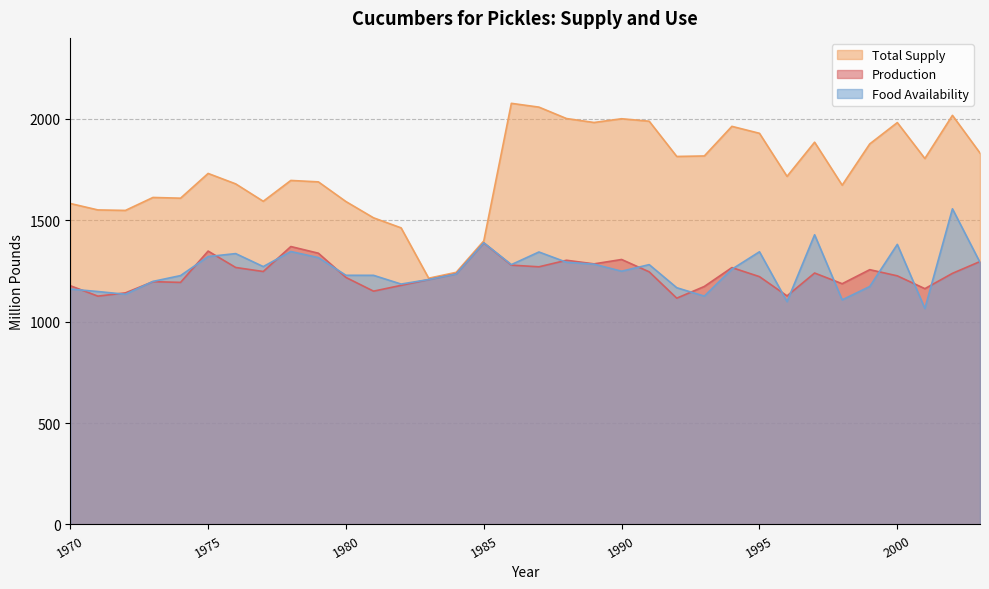

Reading left to right, transcribe all the data shown in this chart.

Production: 1177.6	1126.2	1142.3	1197.6	1194.0	1348.5	1267.6	1247.7	1370.9	1337.9	1218.3	1150.8	1179.3	1207.9	1236.5	1388.9	1279.1	1270.9	1303.2	1285.4	1307.0	1246.1	1116.1	1174.0	1267.0	1222.4	1127.4	1240.2	1187.4	1256.7	1226.3	1163.1	1238.6	1296.9
Total Supply: 1583.2	1551.5	1549.0	1612.9	1609.3	1731.4	1679.9	1594.0	1696.9	1689.8	1592.7	1512.6	1462.9	1214.6	1243.7	1398.7	2077.2	2058.5	2002.2	1982.7	2001.2	1989.0	1815.2	1817.6	1963.7	1929.4	1717.0	1885.5	1673.5	1876.9	1982.2	1805.0	2017.9	1832.0
Food Availability: 1161.2	1149.0	1135.5	1198.9	1227.6	1321.5	1336.0	1272.0	1346.4	1316.2	1229.1	1228.8	1185.8	1208.0	1235.5	1389.3	1281.7	1344.0	1293.4	1283.8	1249.2	1281.6	1167.7	1126.2	1259.1	1345.0	1099.2	1428.9	1108.0	1173.6	1381.4	1065.2	1556.9	1292.6